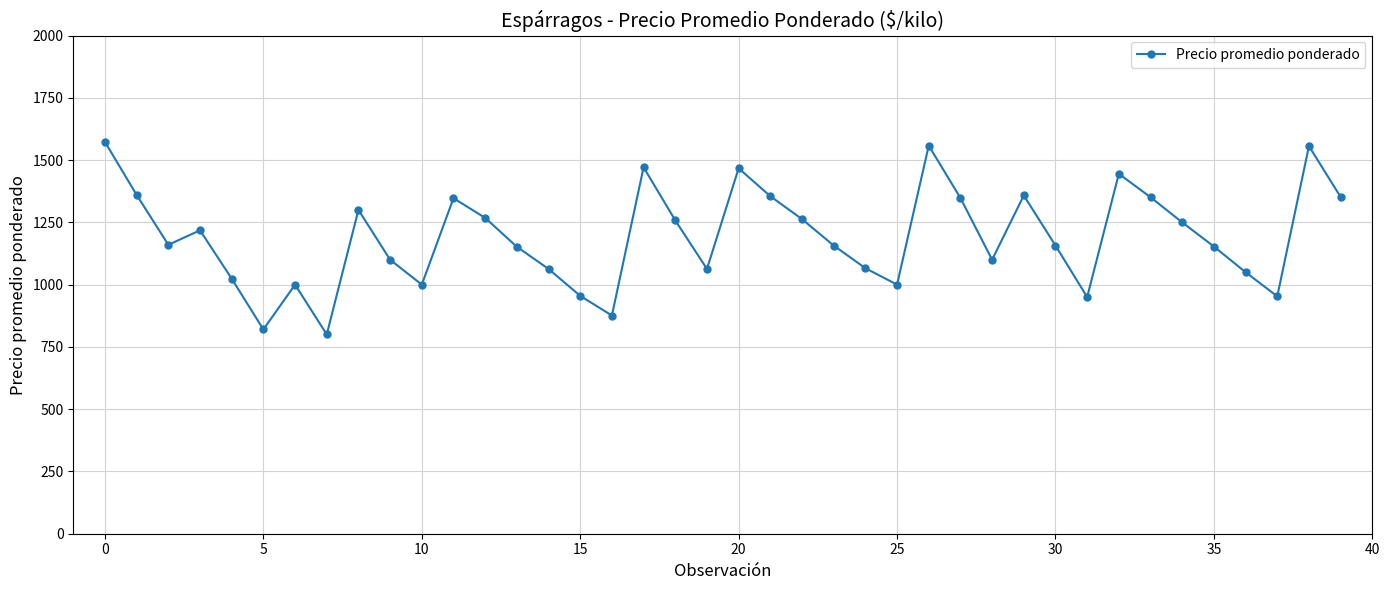

How many data points does each series have?

40